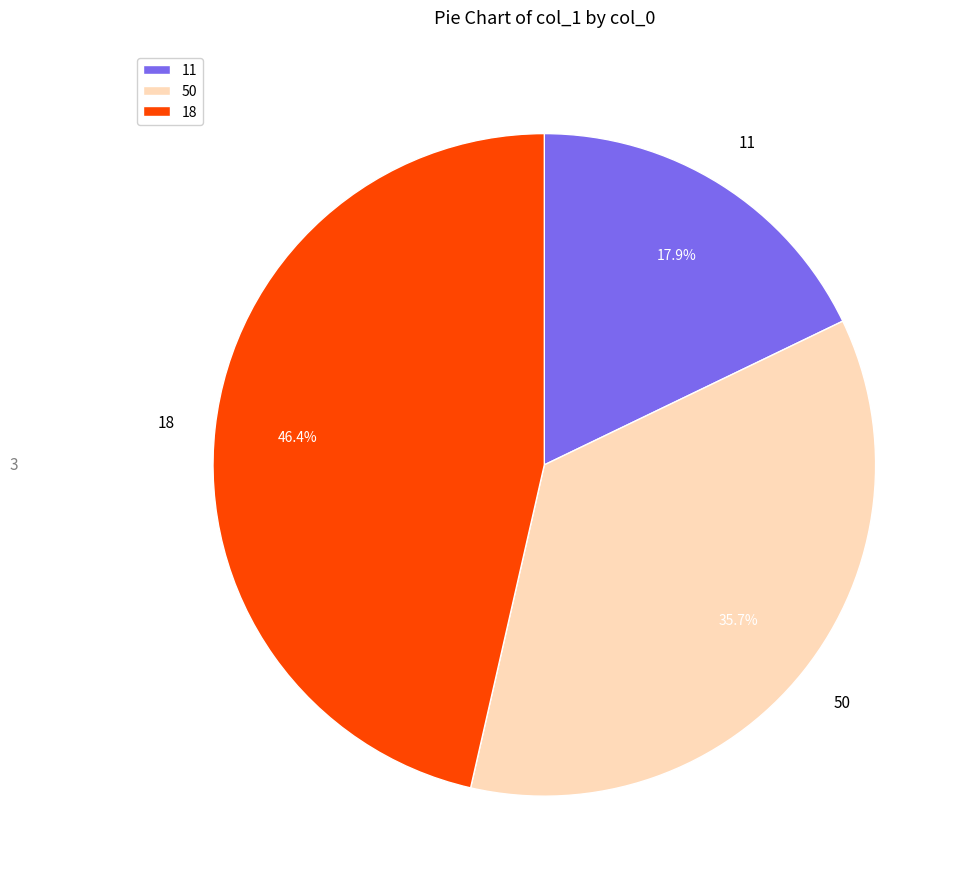

Which slice is the smallest?

11